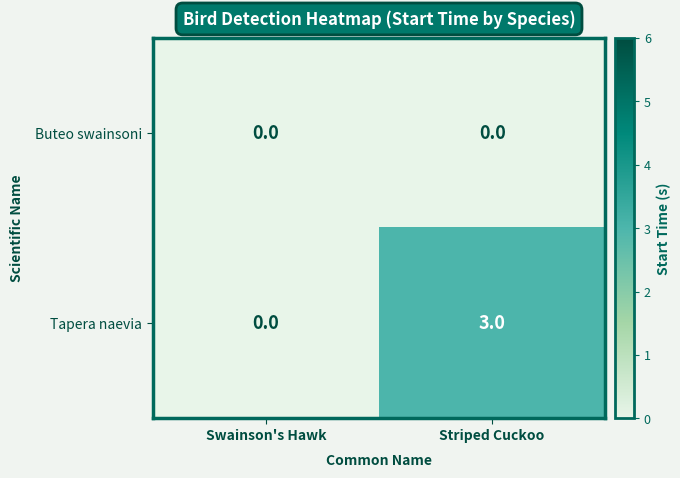

Rank the series at Striped Cuckoo from highest to lowest value.

Tapera naevia, Buteo swainsoni